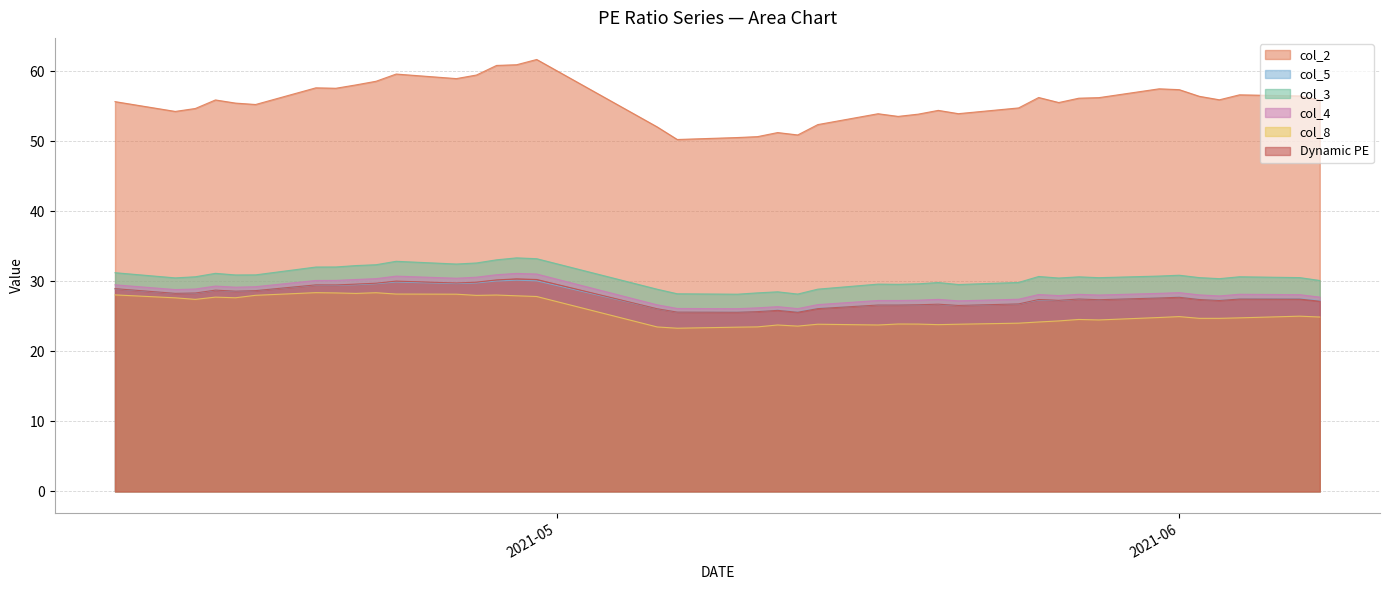

What are all the series names shown in the legend?

col_2, col_5, col_3, col_4, col_8, Dynamic PE